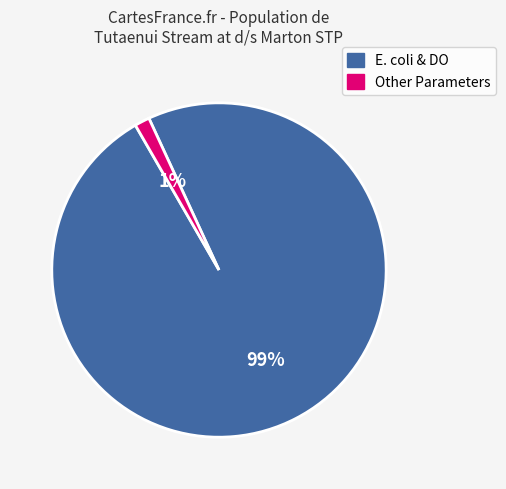

To the nearest percent, what is the average slice percentage?

50%